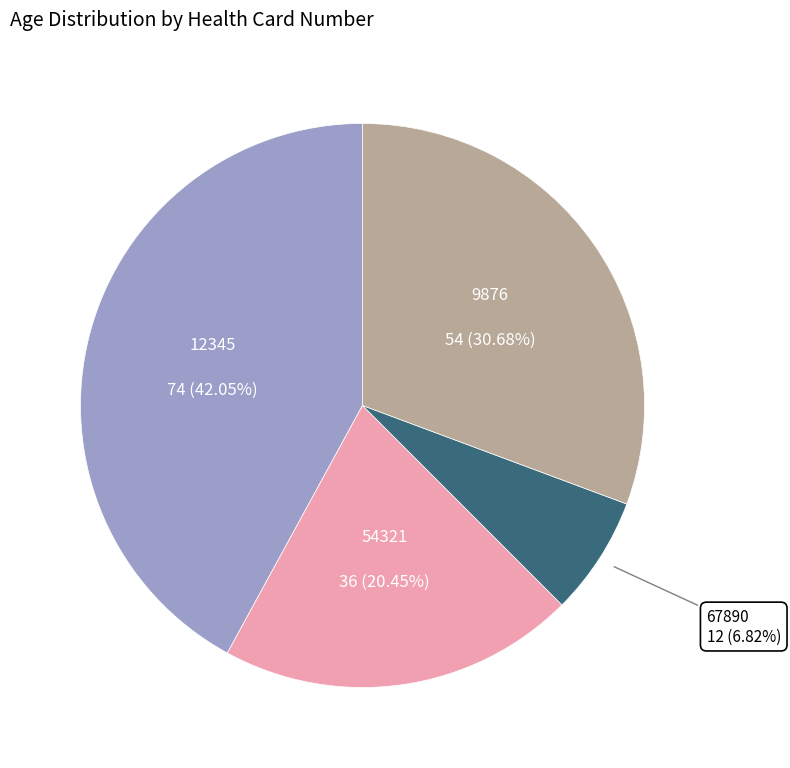

Is there any slice that represents more than half of the pie?

No